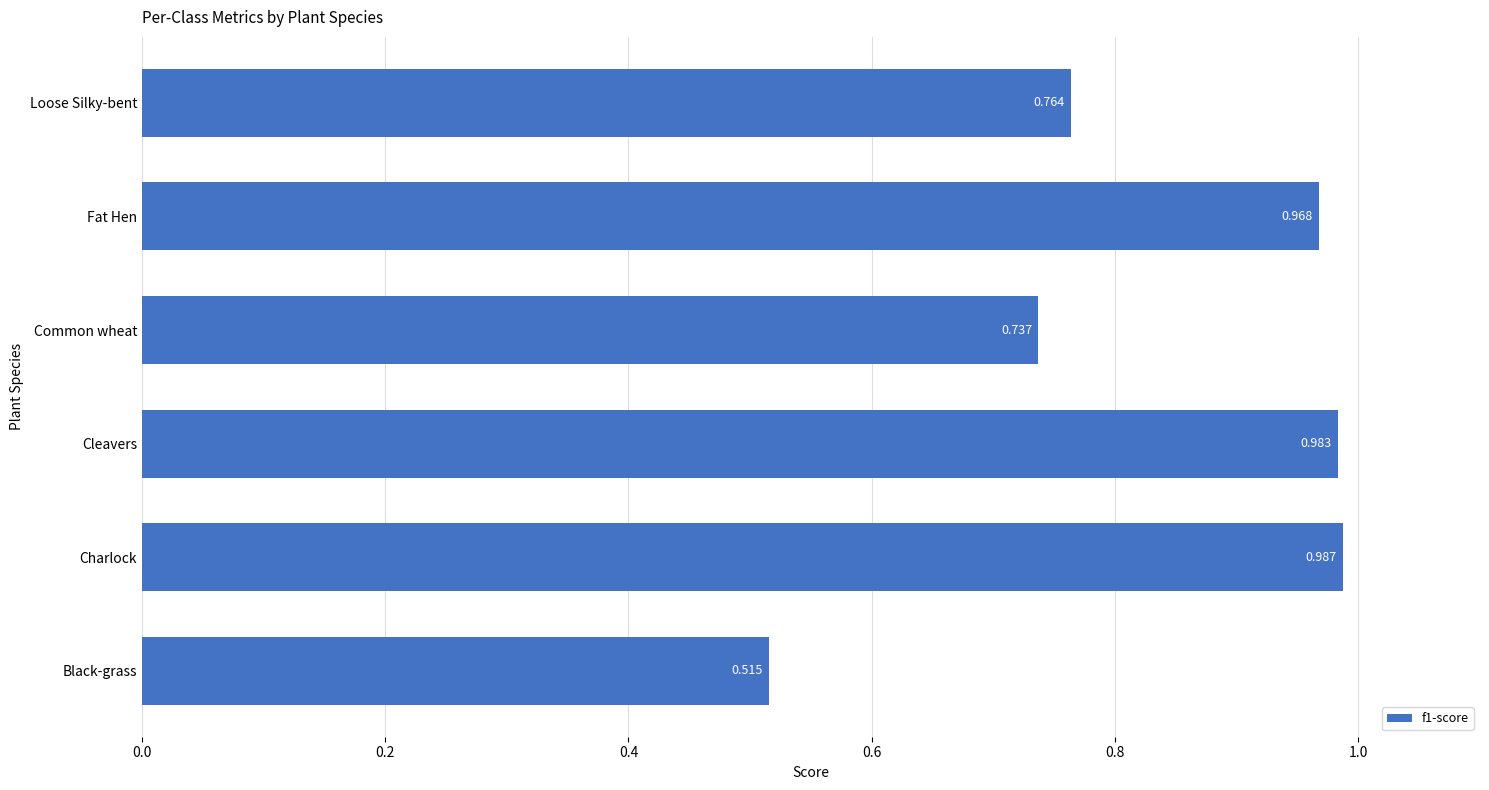

How many bars are there in total?

6